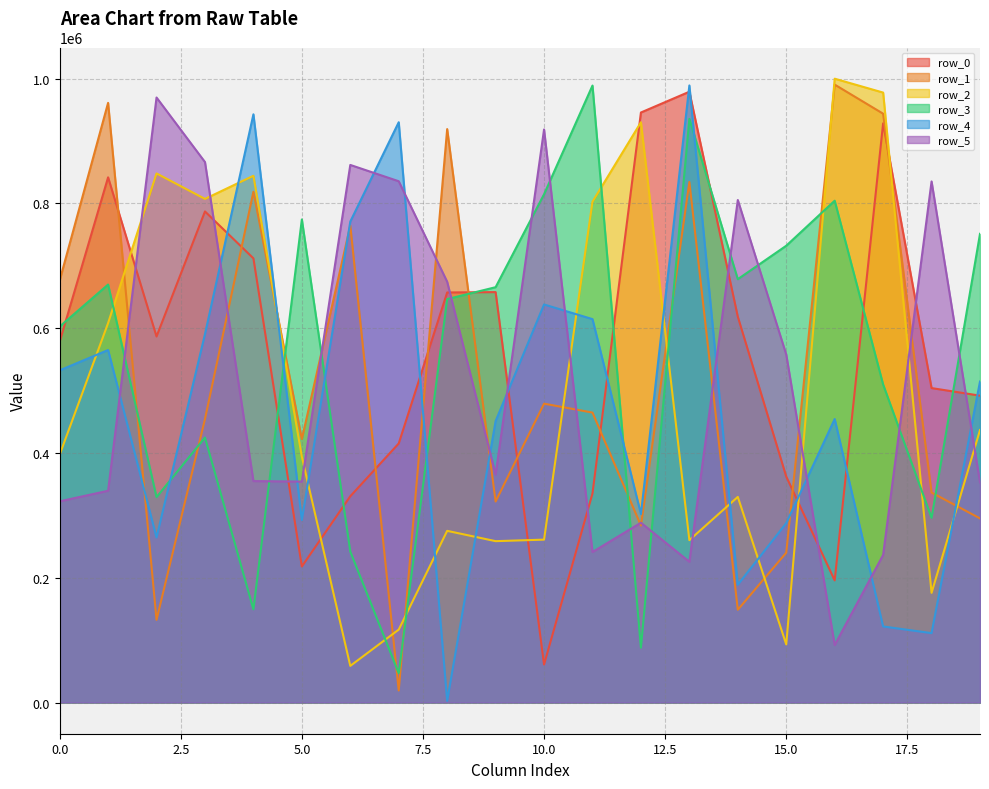

Which series changed the most between 7 and 17?

row_1